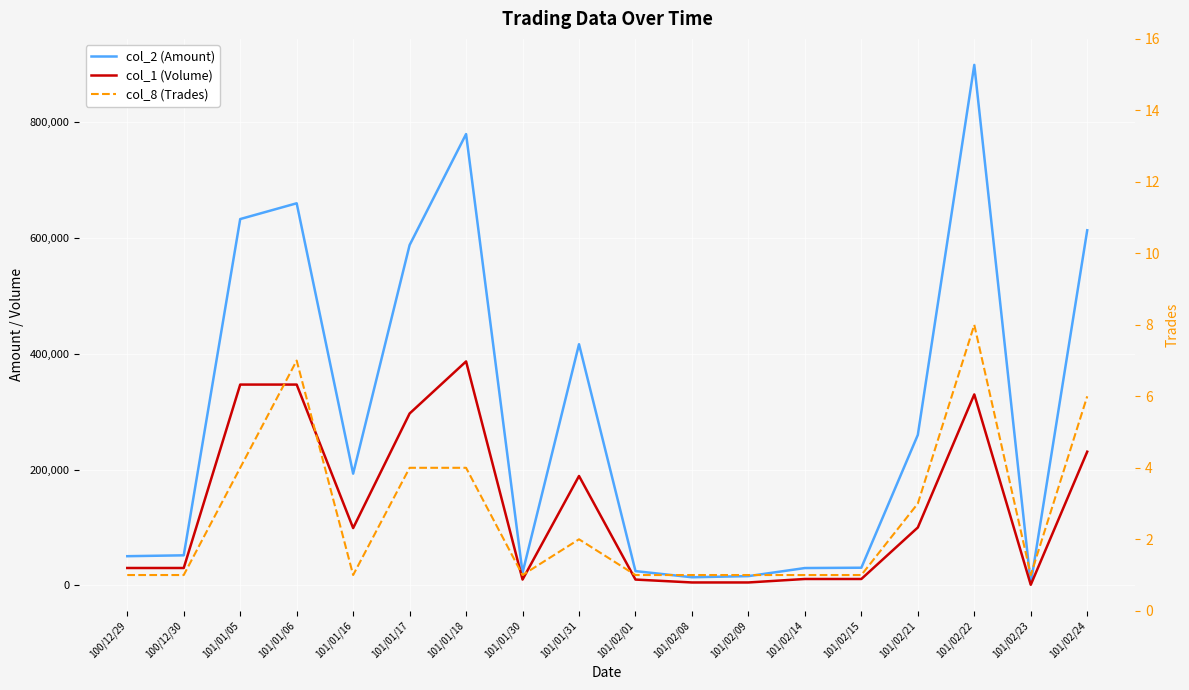

Is it true that col_1 (Volume) equals 128860 at 101/02/24?

False